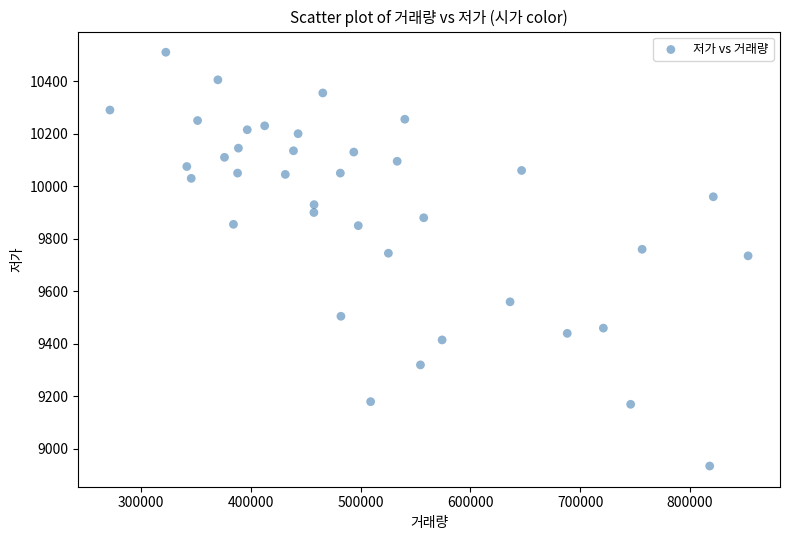

What is the range of X values (max minus min)?

581461